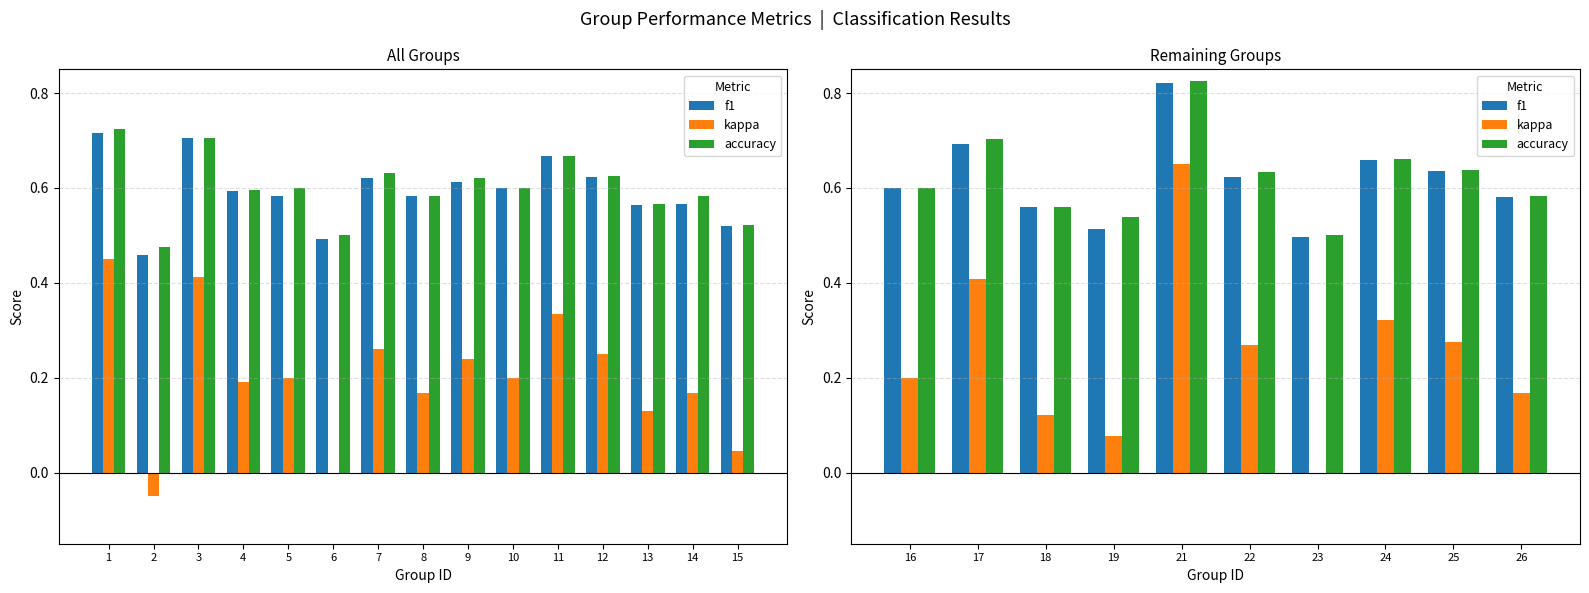

The accuracy series shows 0.6 at 26. True or false?

True